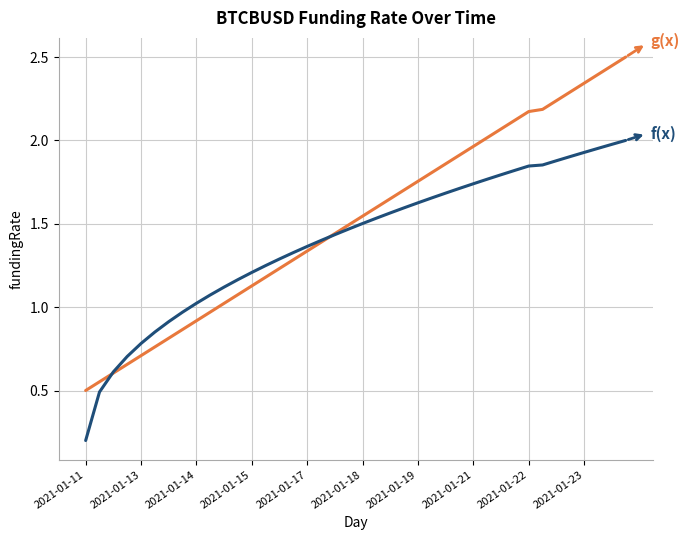

What is the maximum value shown in the chart?

2.5